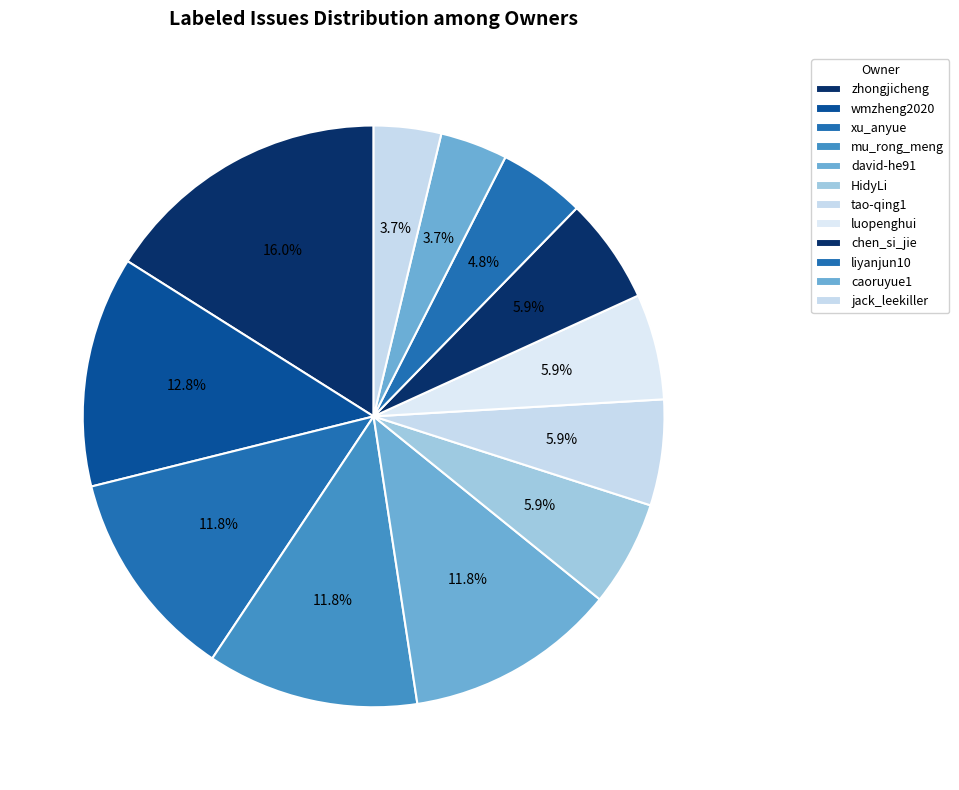

Which slice is the largest?

zhongjicheng